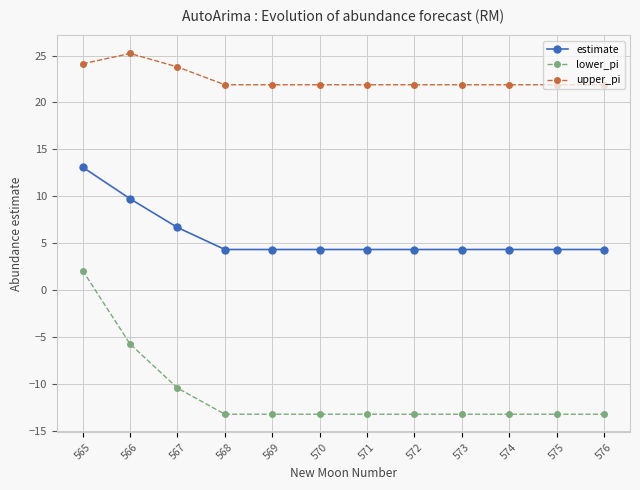

List the series in order of their peak value, highest first.

upper_pi, estimate, lower_pi